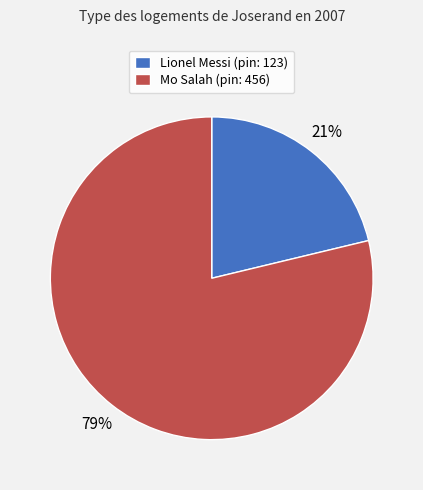

Is the sum of Mo Salah (pin: 456) and Lionel Messi (pin: 123) greater than half?

Yes